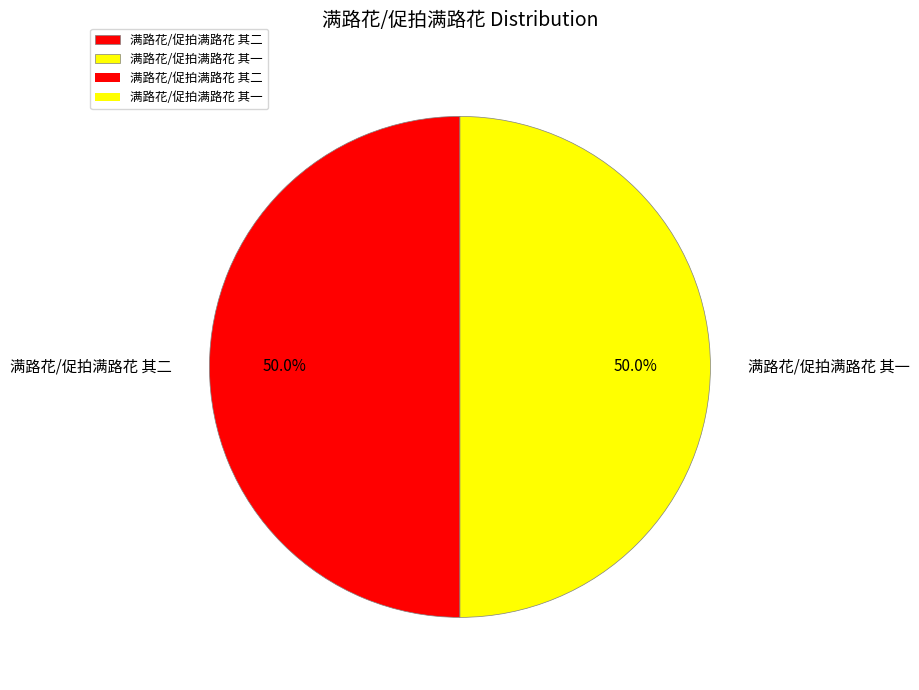

Count the number of slices in the pie.

2